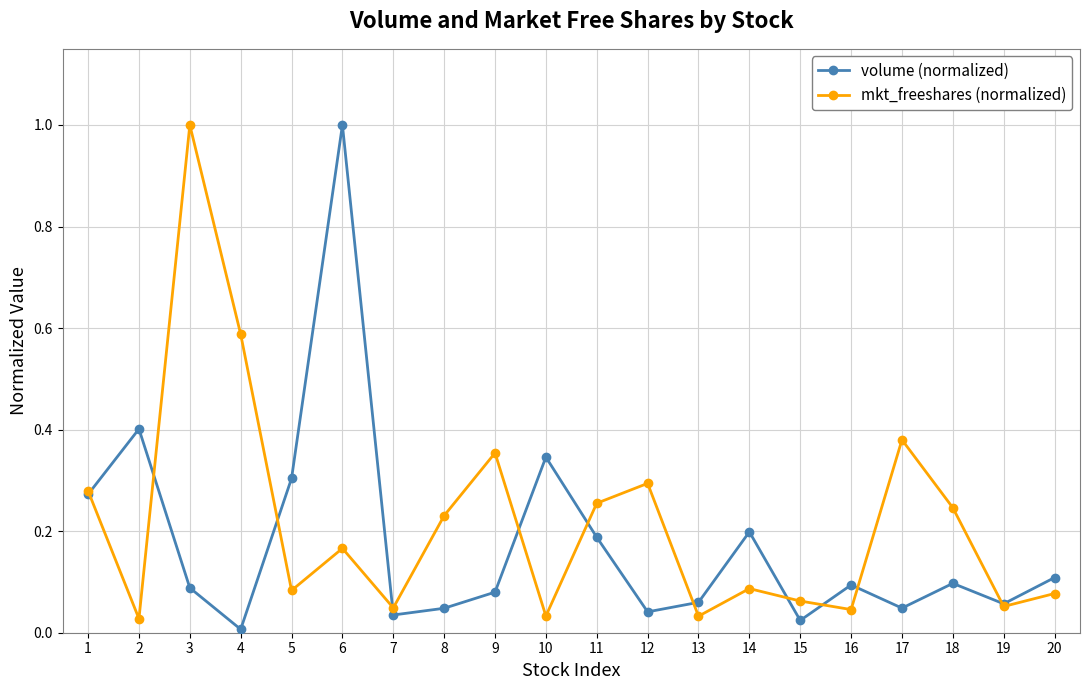

What is the greatest value displayed?

1.0